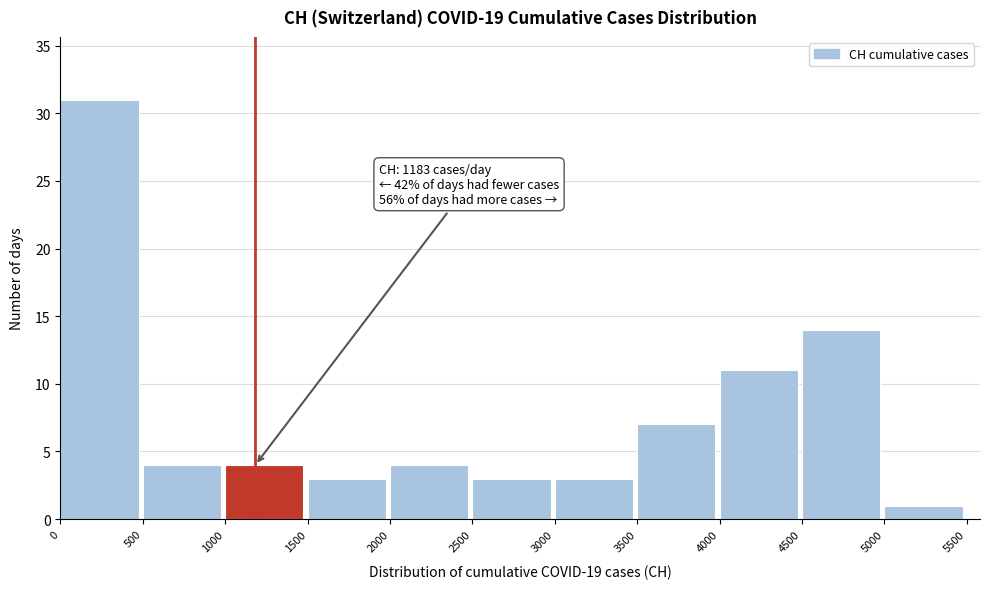

Which range on the x-axis has the tallest bar?

0 to 500